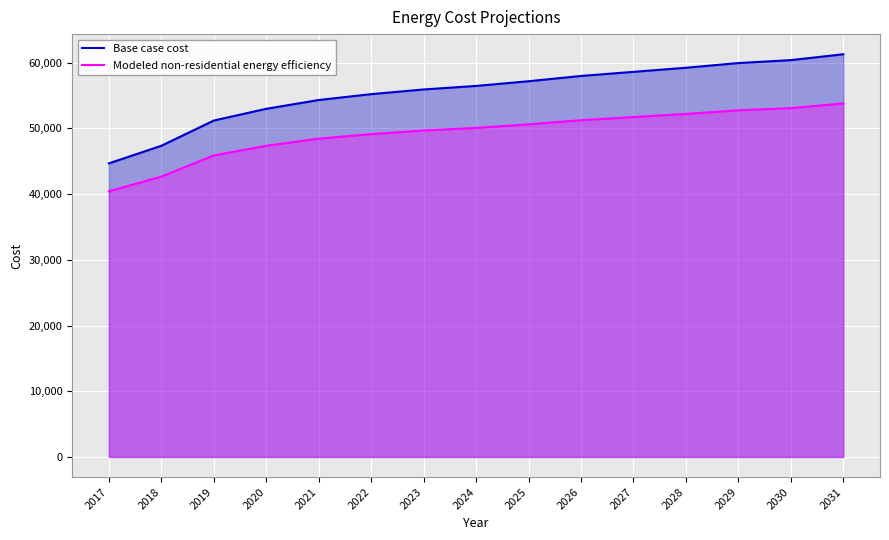

Is it true that Base case cost equals 61280.7 at 2031?

True